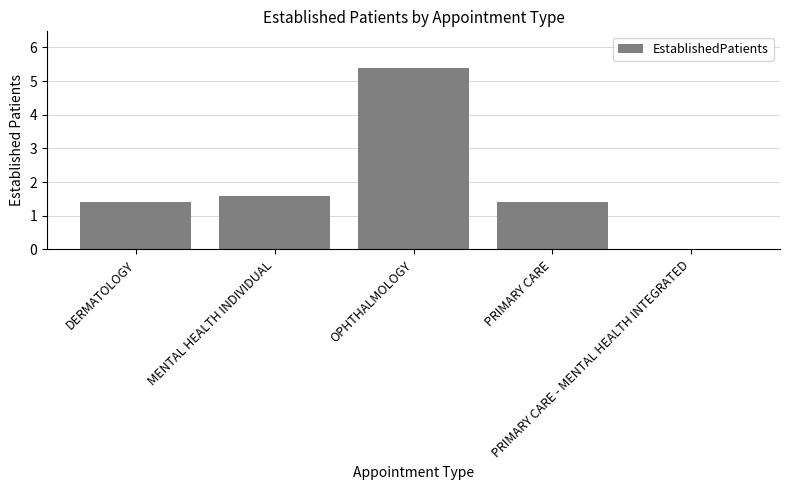

Are the bars grouped side by side (vs. stacked)?

No